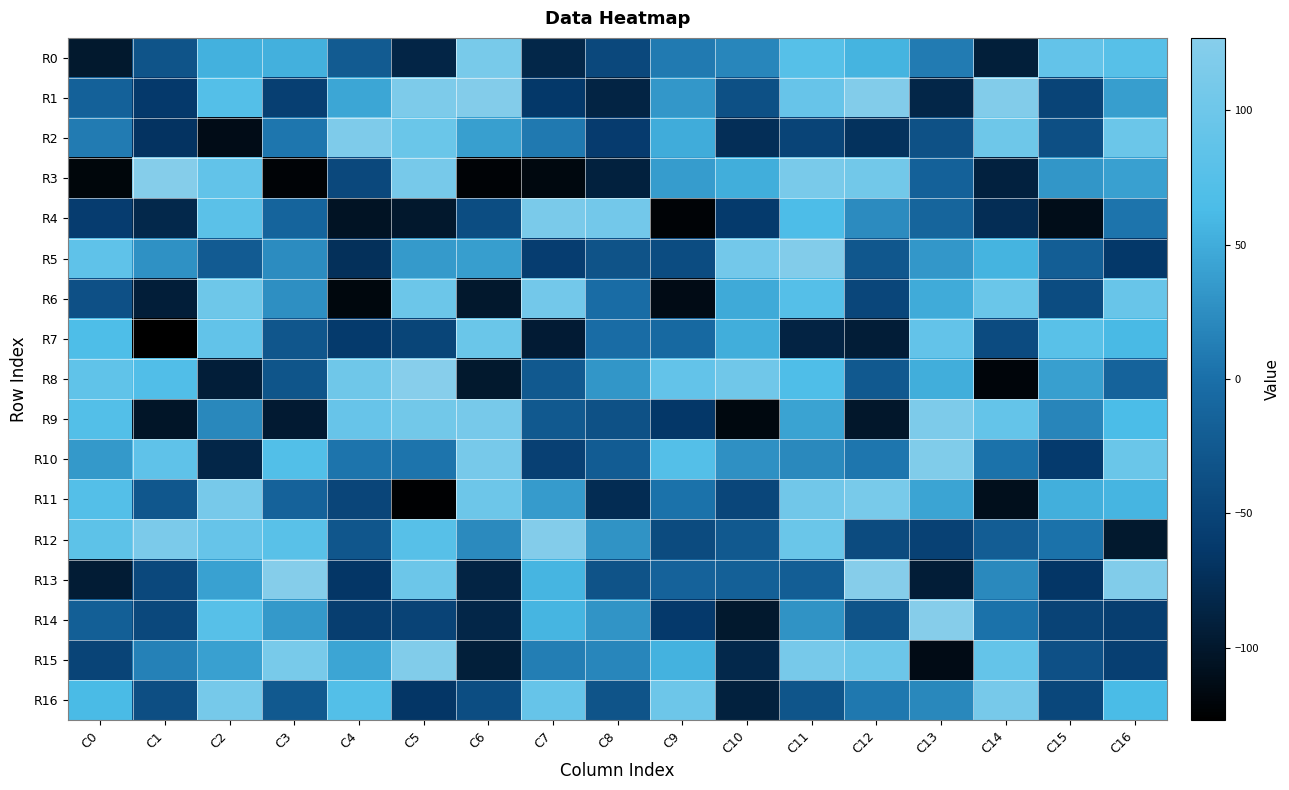

Reading left to right, extract all data points from this chart.

R0: C0=-99	C1=-31	C2=54	C3=53	C4=-23	C5=-85	C6=112	C7=-83	C8=-45	C9=9	C10=19	C11=75	C12=56	C13=10	C14=-92	C15=89	C16=77
R1: C0=-15	C1=-63	C2=73	C3=-55	C4=45	C5=117	C6=123	C7=-64	C8=-86	C9=33	C10=-36	C11=93	C12=122	C13=-84	C14=122	C15=-50	C16=38
R2: C0=10	C1=-69	C2=-113	C3=6	C4=118	C5=97	C6=39	C7=8	C8=-60	C9=50	C10=-75	C11=-50	C12=-71	C13=-34	C14=101	C15=-37	C16=98
R3: C0=-120	C1=125	C2=88	C3=-123	C4=-45	C5=111	C6=-123	C7=-118	C8=-90	C9=37	C10=51	C11=113	C12=105	C13=-15	C14=-89	C15=32	C16=40
R4: C0=-59	C1=-82	C2=81	C3=-12	C4=-105	C5=-100	C6=-39	C7=114	C8=106	C9=-123	C10=-62	C11=66	C12=23	C13=-11	C14=-76	C15=-112	C16=4
R5: C0=85	C1=28	C2=-22	C3=24	C4=-73	C5=35	C6=38	C7=-58	C8=-32	C9=-40	C10=106	C11=122	C12=-27	C13=33	C14=56	C15=-19	C16=-64
R6: C0=-35	C1=-93	C2=101	C3=26	C4=-119	C5=99	C6=-100	C7=106	C8=-2	C9=-114	C10=48	C11=74	C12=-47	C13=49	C14=97	C15=-40	C16=95
R7: C0=67	C1=-127	C2=88	C3=-28	C4=-62	C5=-49	C6=97	C7=-96	C8=-2	C9=-6	C10=51	C11=-87	C12=-94	C13=89	C14=-41	C15=79	C16=61
R8: C0=86	C1=70	C2=-93	C3=-30	C4=102	C5=127	C6=-99	C7=-25	C8=32	C9=89	C10=103	C11=68	C12=-25	C13=51	C14=-121	C15=39	C16=-13
R9: C0=72	C1=-103	C2=20	C3=-97	C4=93	C5=105	C6=110	C7=-25	C8=-34	C9=-65	C10=-118	C11=42	C12=-101	C13=117	C14=90	C15=18	C16=64
R10: C0=34	C1=85	C2=-84	C3=71	C4=4	C5=4	C6=110	C7=-54	C8=-21	C9=73	C10=27	C11=21	C12=6	C13=120	C14=2	C15=-61	C16=97
R11: C0=73	C1=-27	C2=110	C3=-14	C4=-48	C5=-125	C6=100	C7=36	C8=-77	C9=2	C10=-47	C11=104	C12=112	C13=43	C14=-110	C15=52	C16=57
R12: C0=83	C1=115	C2=92	C3=79	C4=-28	C5=77	C6=22	C7=123	C8=29	C9=-42	C10=-25	C11=97	C12=-42	C13=-53	C14=-20	C15=2	C16=-99
R13: C0=-95	C1=-45	C2=41	C3=125	C4=-66	C5=99	C6=-86	C7=57	C8=-32	C9=-14	C10=-17	C11=-19	C12=126	C13=-94	C14=21	C15=-66	C16=121
R14: C0=-18	C1=-45	C2=76	C3=34	C4=-57	C5=-51	C6=-84	C7=57	C8=30	C9=-63	C10=-99	C11=29	C12=-31	C13=126	C14=2	C15=-51	C16=-57
R15: C0=-50	C1=15	C2=40	C3=112	C4=44	C5=121	C6=-92	C7=12	C8=19	C9=55	C10=-82	C11=110	C12=99	C13=-114	C14=90	C15=-35	C16=-55
R16: C0=62	C1=-38	C2=109	C3=-25	C4=72	C5=-66	C6=-39	C7=92	C8=-31	C9=100	C10=-90	C11=-30	C12=7	C13=20	C14=111	C15=-46	C16=63